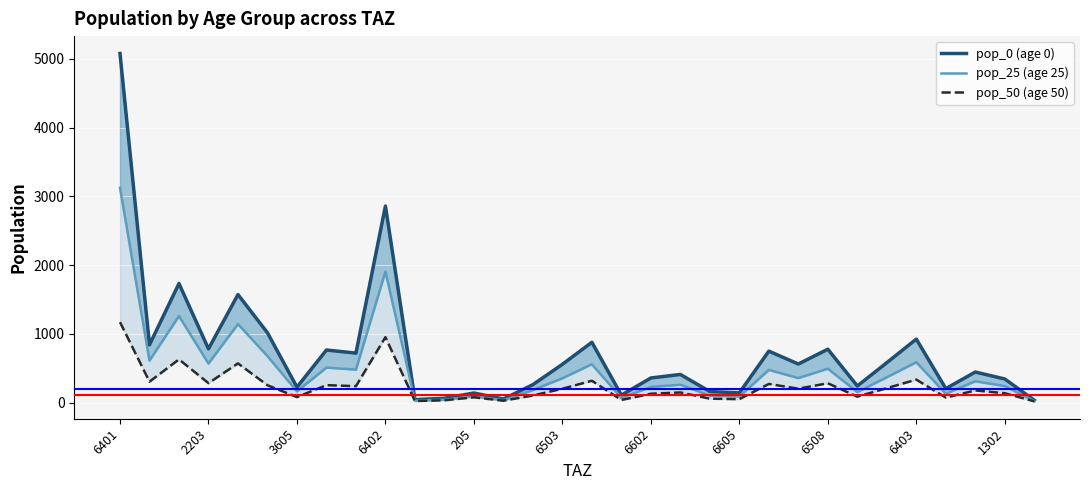

Between 6508 and 6503, which is larger?

6508